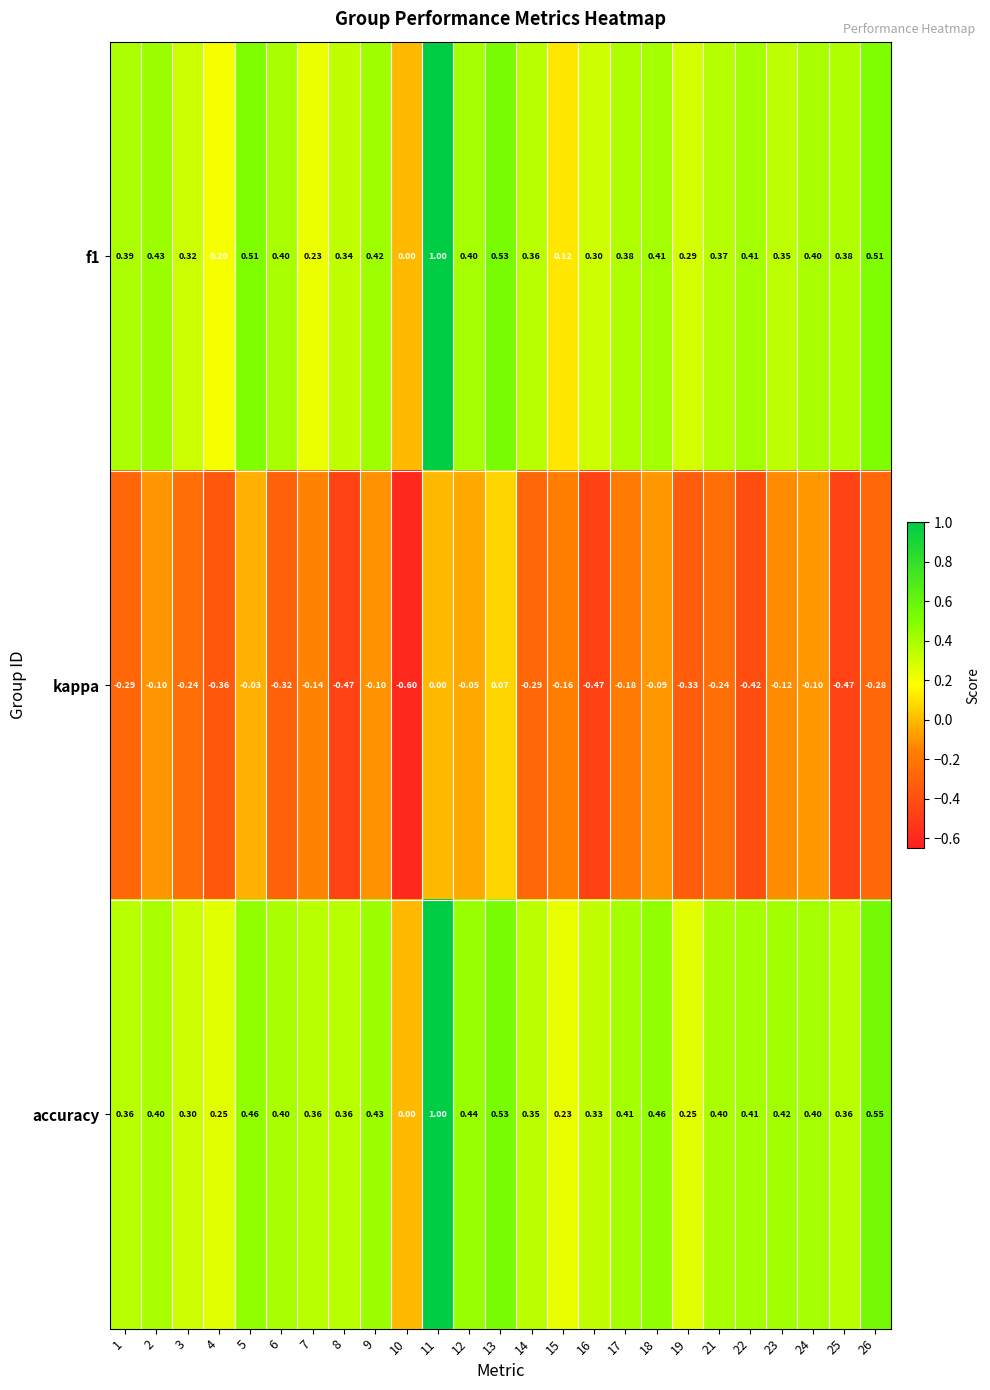

How many positive values does the f1 series have?

24